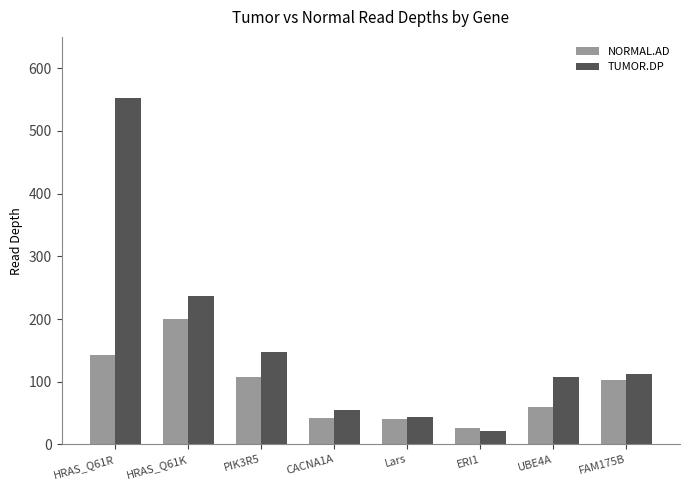

What is the difference between the maximum and minimum values in the NORMAL.AD series?

174